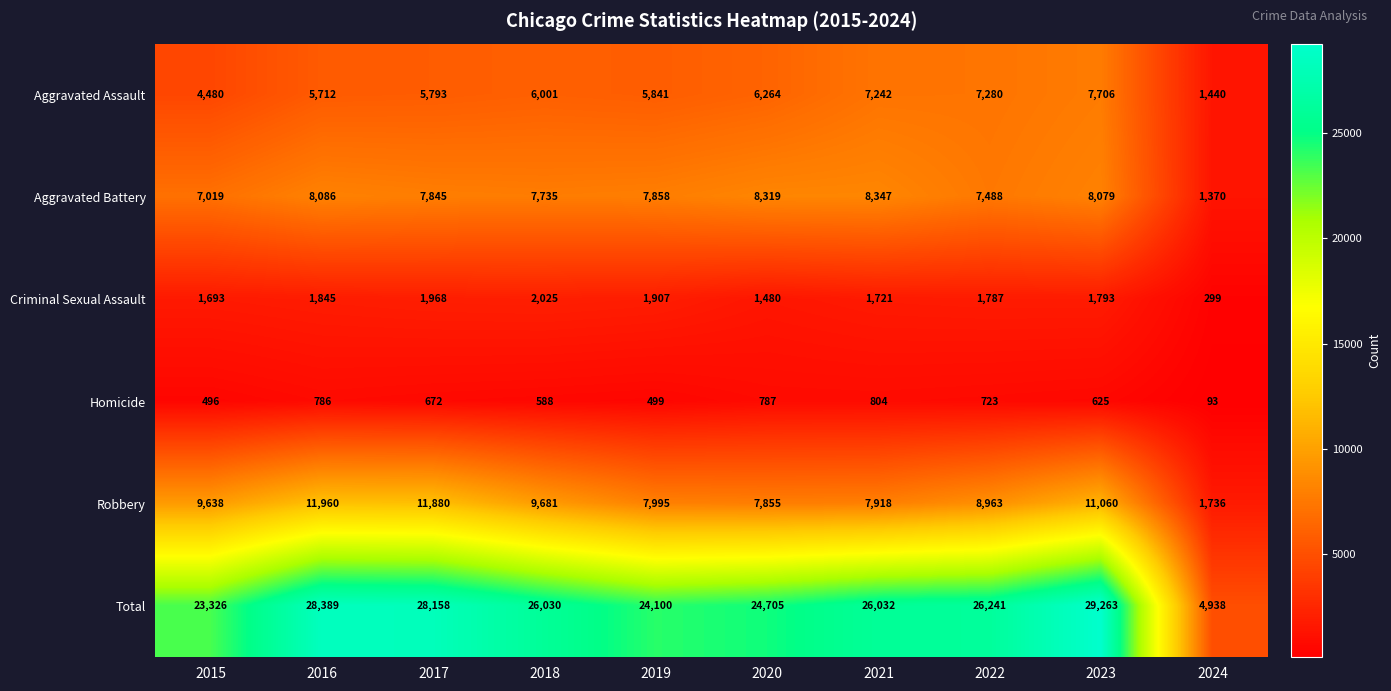

The Criminal Sexual Assault series shows 299 at 2024. True or false?

True